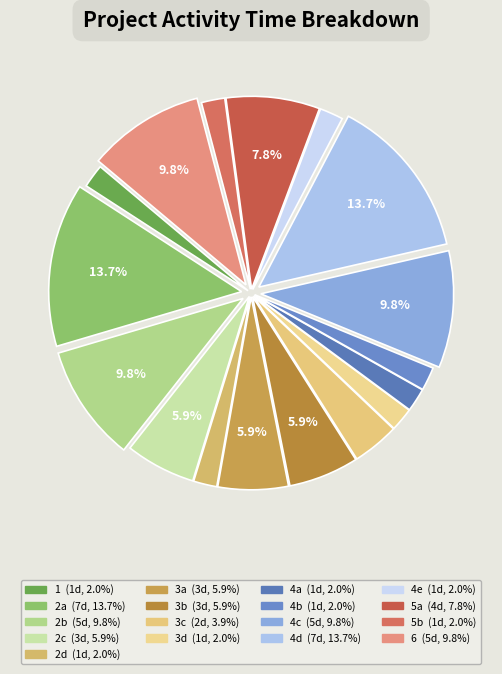

How many segments does this pie chart have?

17